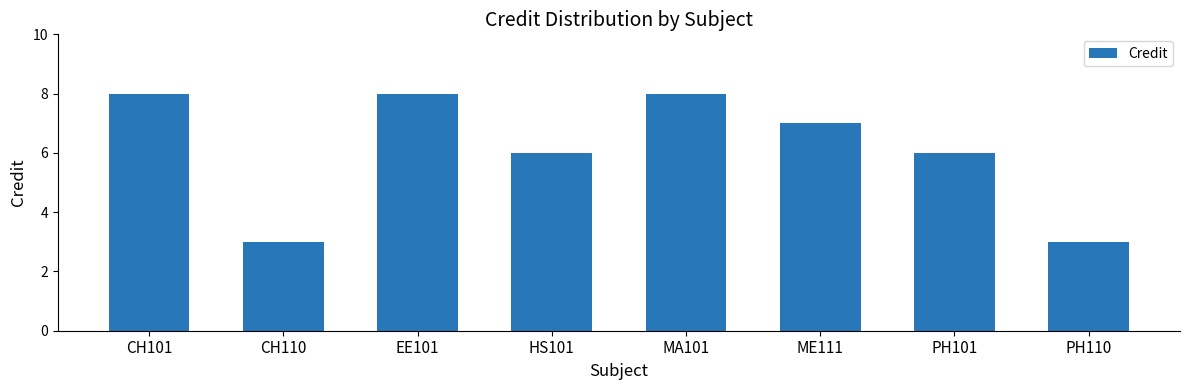

What is the average value?

6